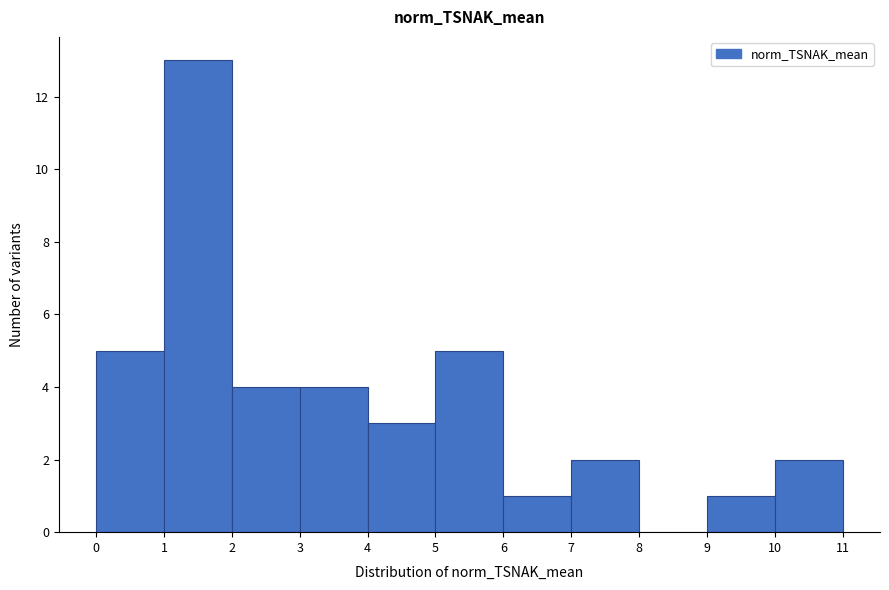

What is the height of the bar covering 0 to 1 on the x-axis? The values are not printed on the chart, so give them approximately, as read against the axis.

5